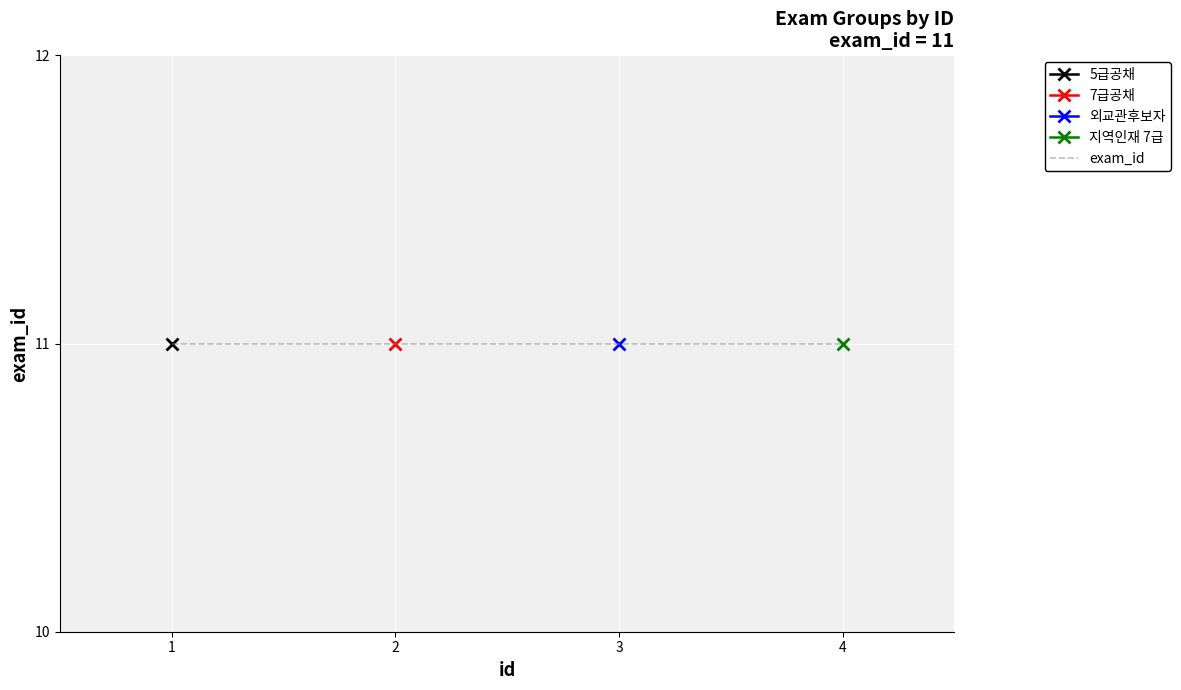

True or false: 지역인재 7급 and 외교관후보자 intersect in this chart.

False